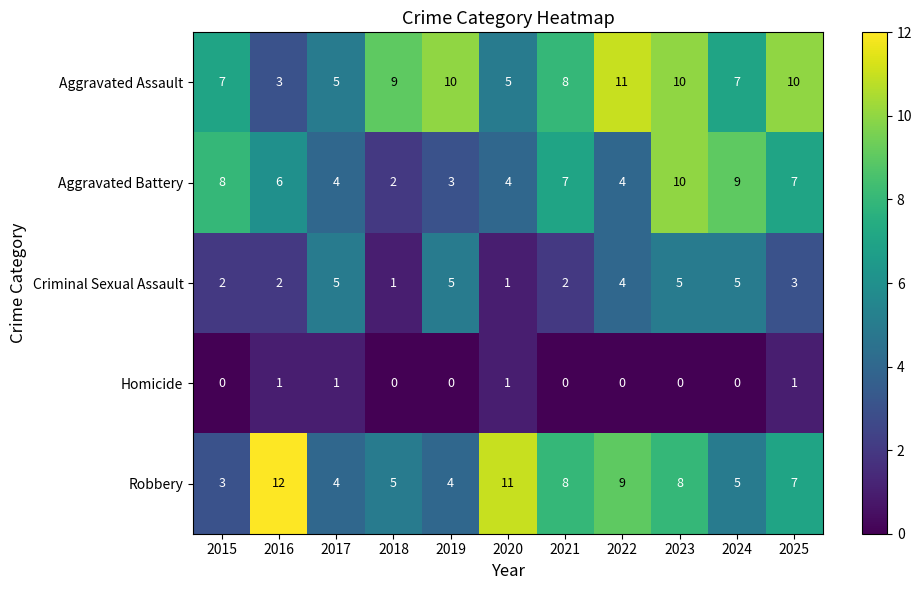

Count the number of categories in the chart.

11